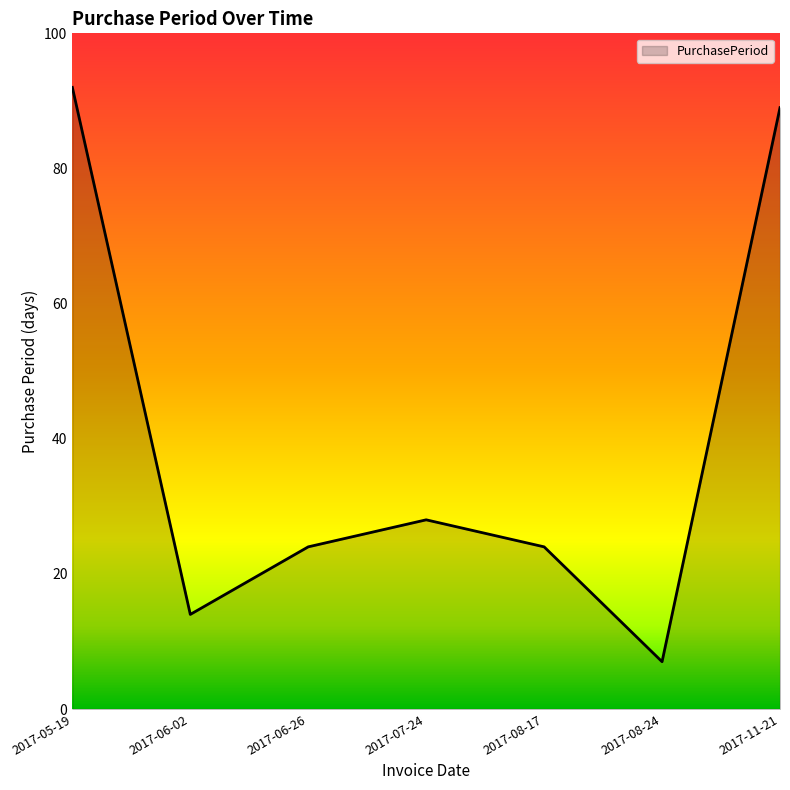

Where does the data first go above 24?

2017-05-19